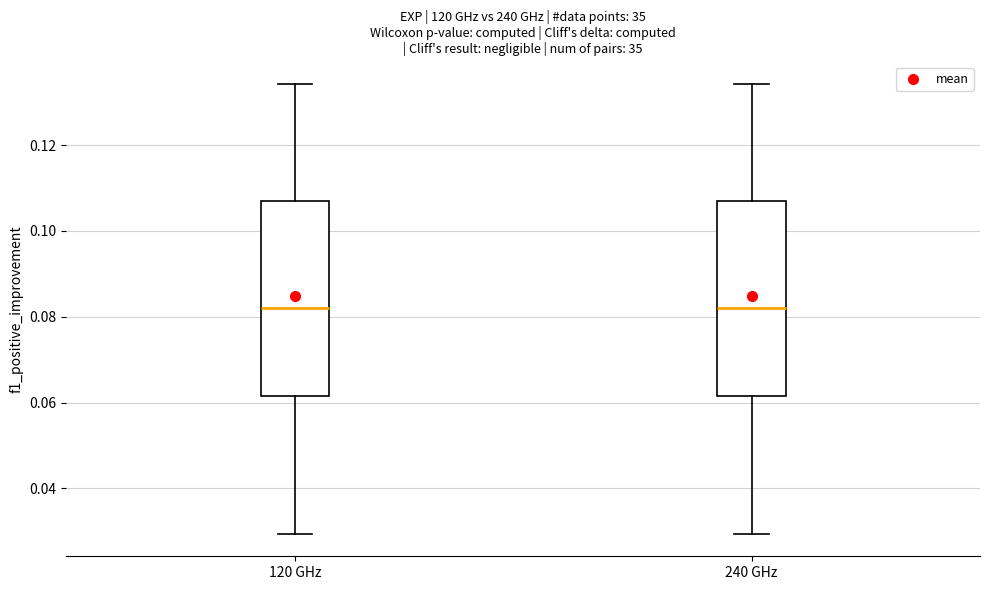

Reading left to right, transcribe this box plot: for each box, give where its median line is, the range the box spans, and where its two whiskers end, as read against the y-axis. The values are not printed on the chart, so give them approximately, as read against the axis.

120 GHz: median 0.082, box 0.062 to 0.106, whiskers 0.030 to 0.134
240 GHz: median 0.082, box 0.062 to 0.106, whiskers 0.030 to 0.134